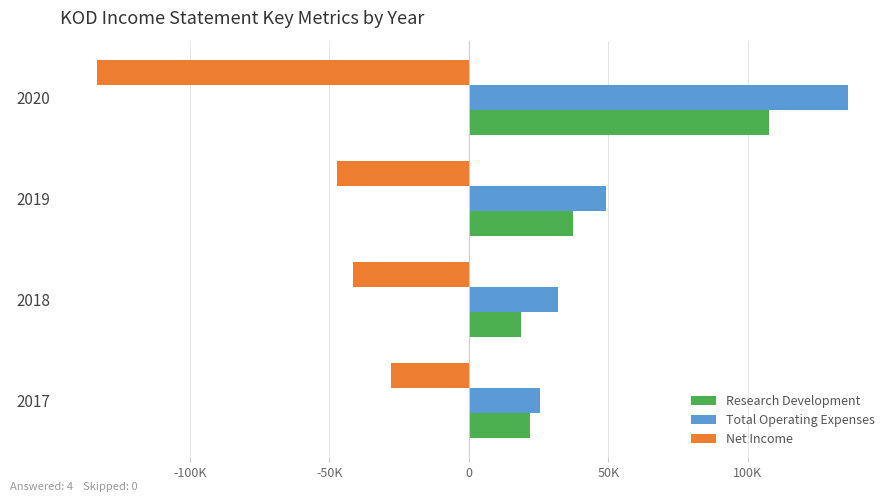

What are all the series names shown in the legend?

Research Development, Total Operating Expenses, Net Income